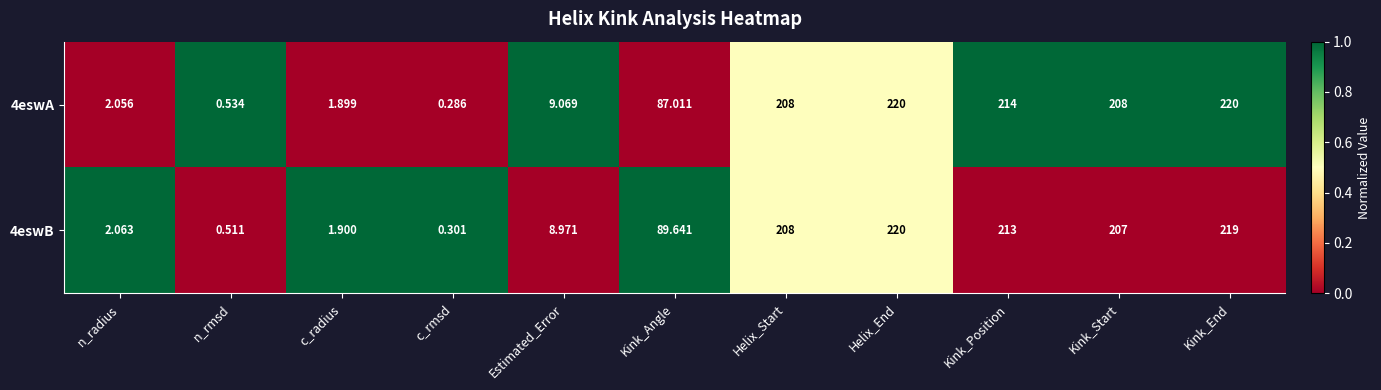

At which category is the sum across all series the highest?

Helix_End